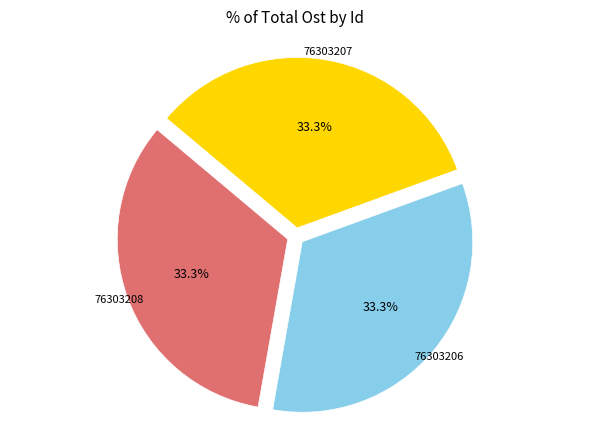

How many segments does this pie chart have?

3